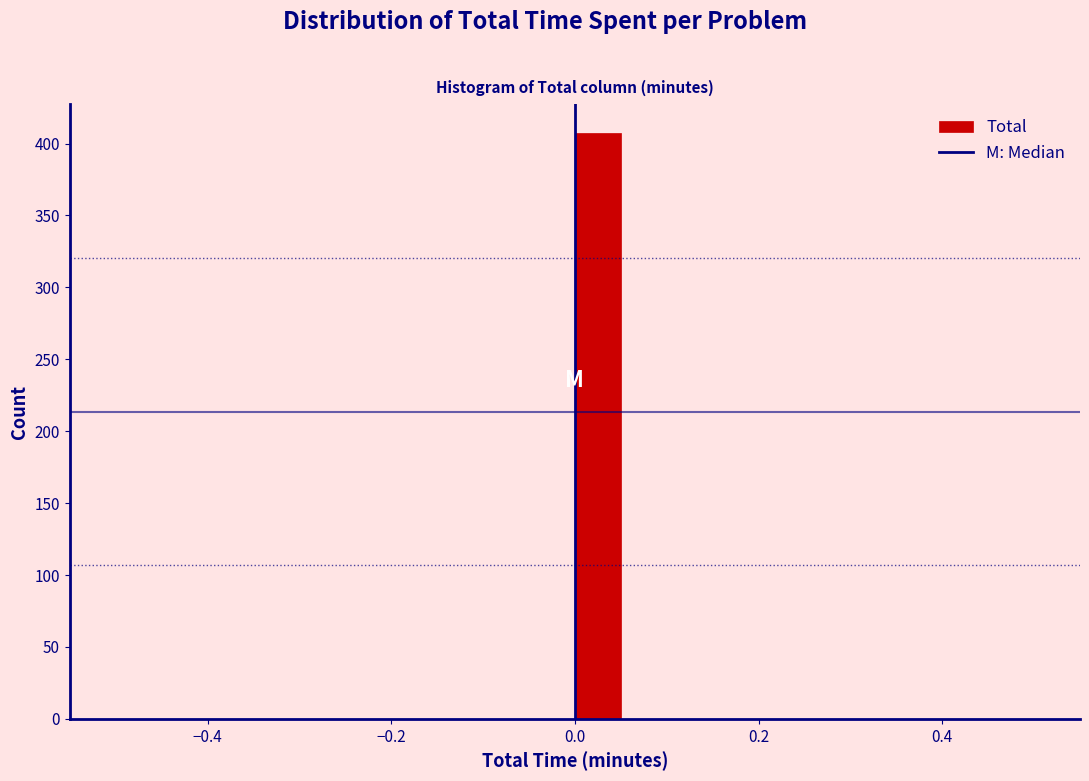

Read against the x-axis, roughly where is the centre of the tallest bar?

0.02